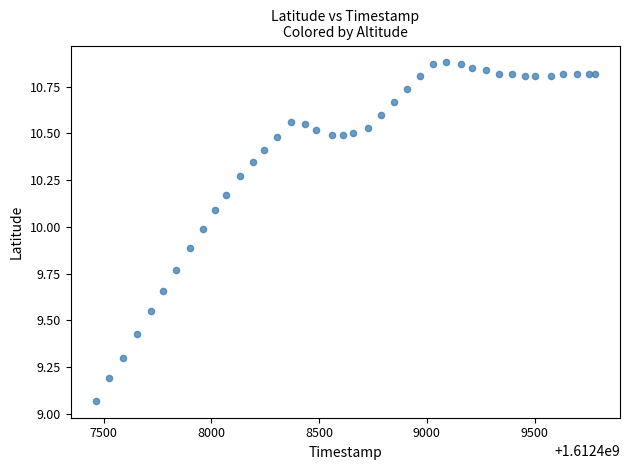

What is the range of Y values (max minus min)?

1.8